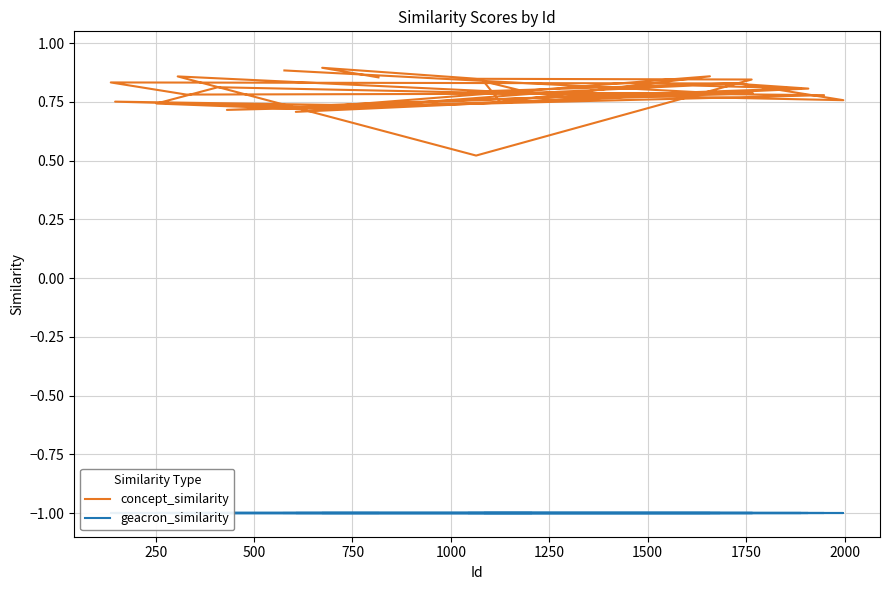

Is the value of concept_similarity at 15 greater than the value of geacron_similarity at 0?

Yes